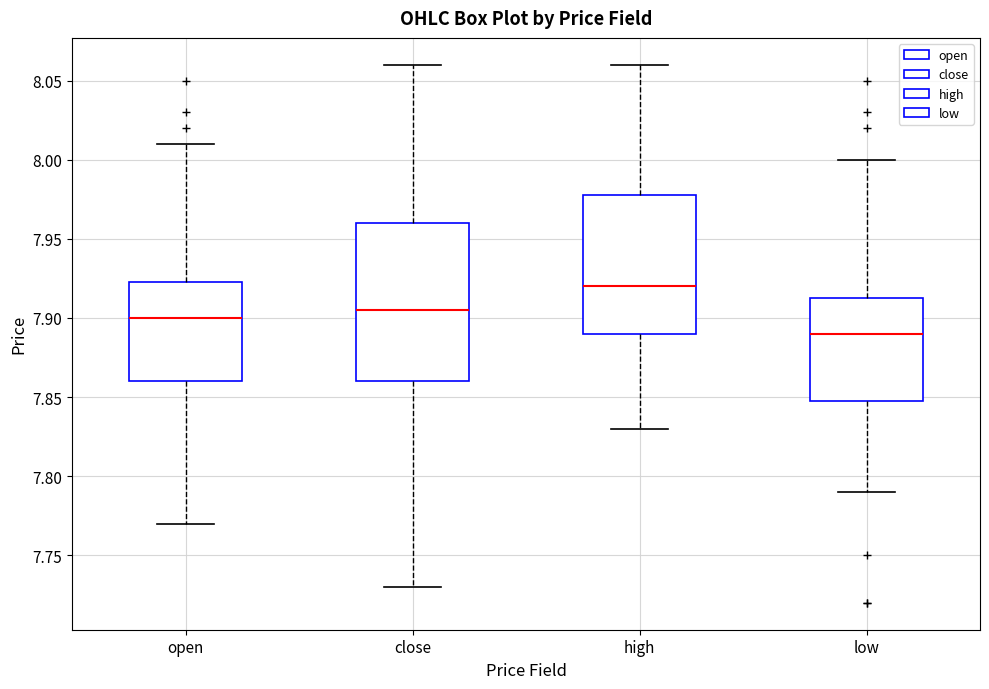

Comparing the boxes themselves (not the whiskers), which one is the tallest?

close